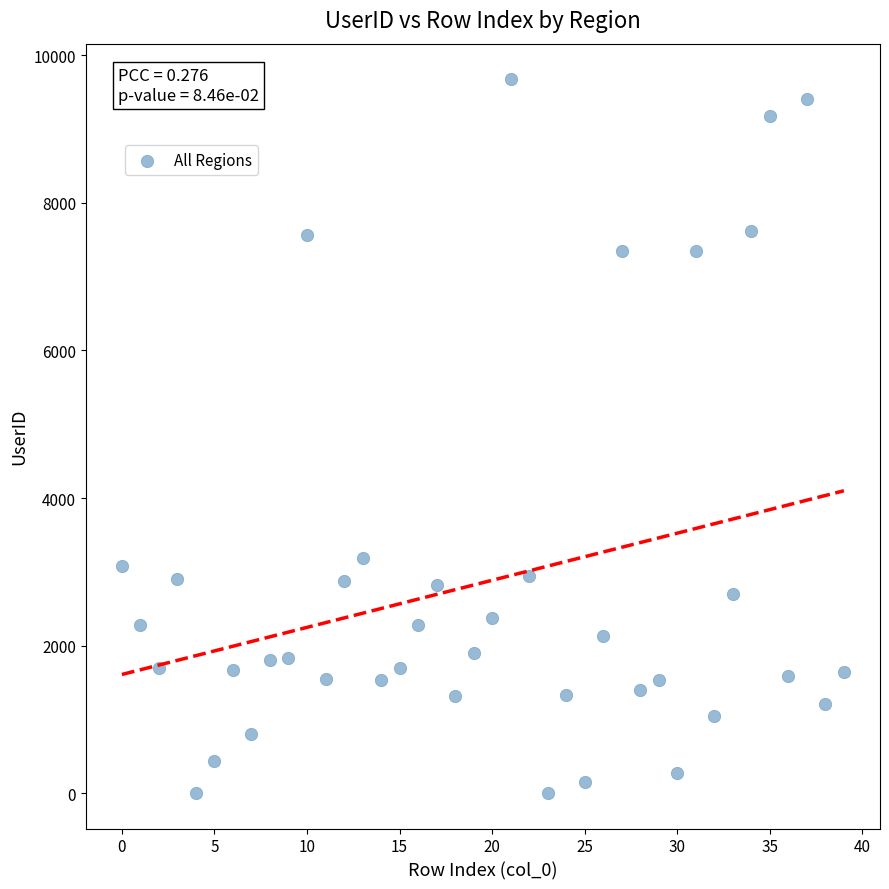

What is the range of Y values (max minus min)?

9668